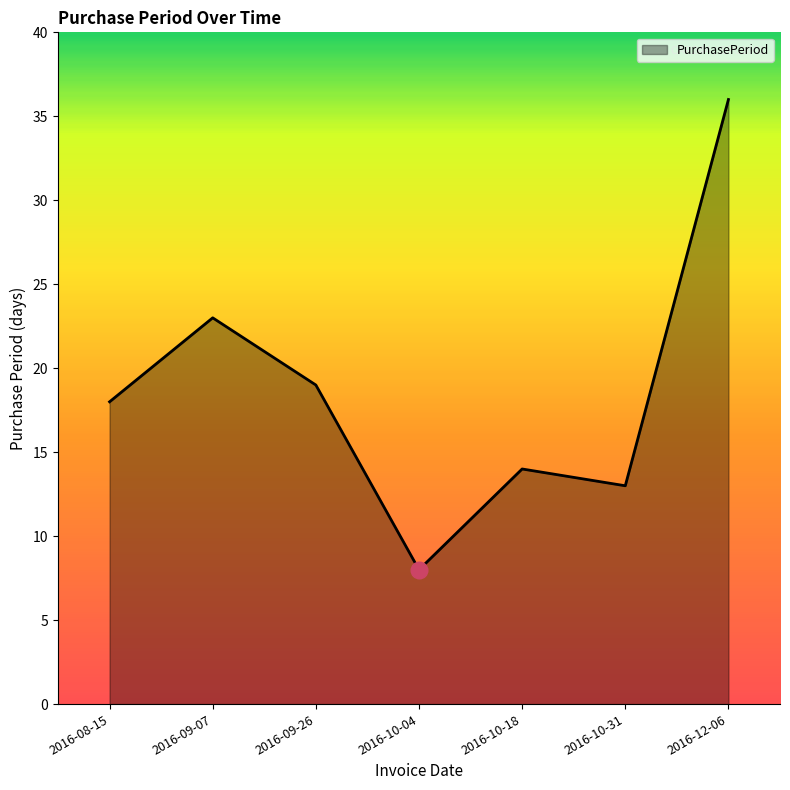

Where is the first local maximum?

2016-09-07